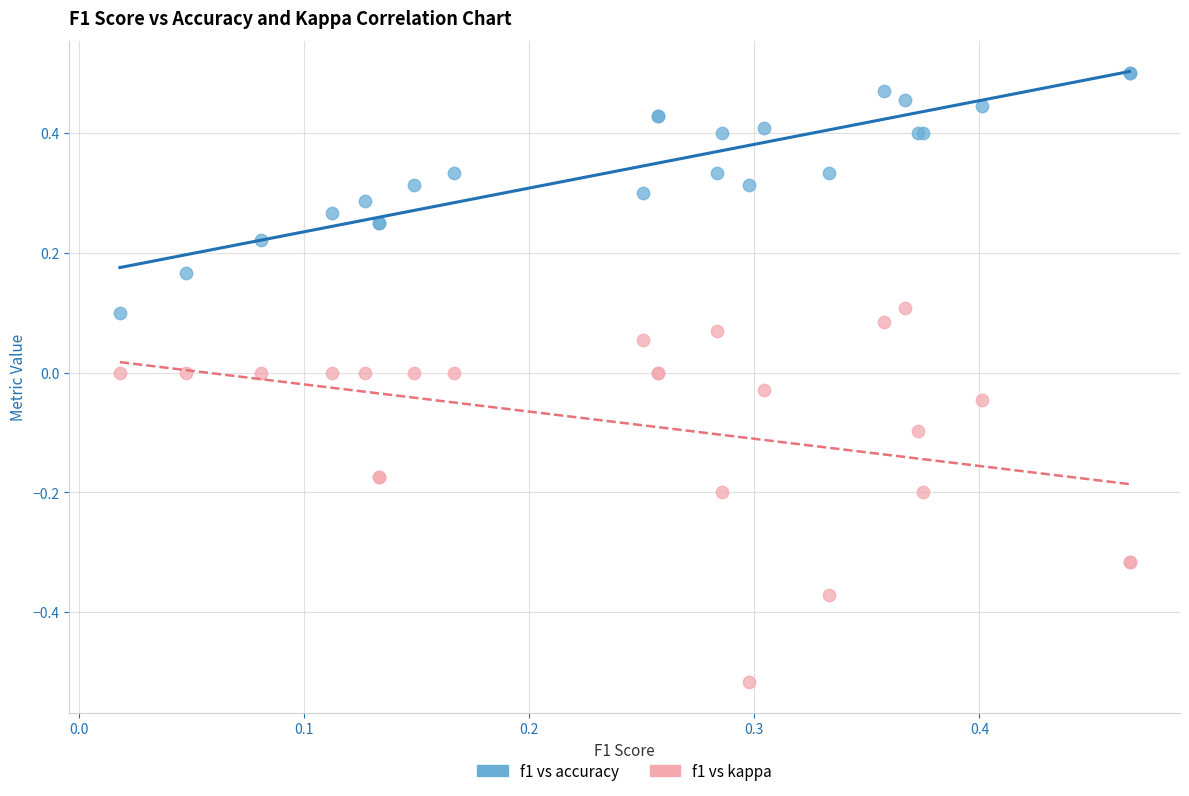

Which series contains the highest Y value?

f1 vs accuracy